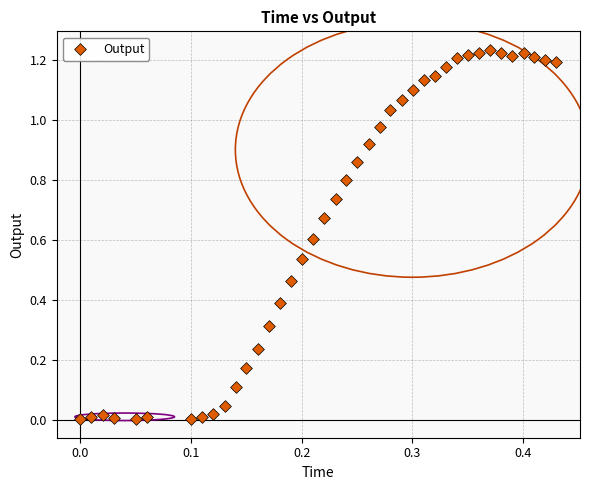

What is the range of X values (max minus min)?

0.4